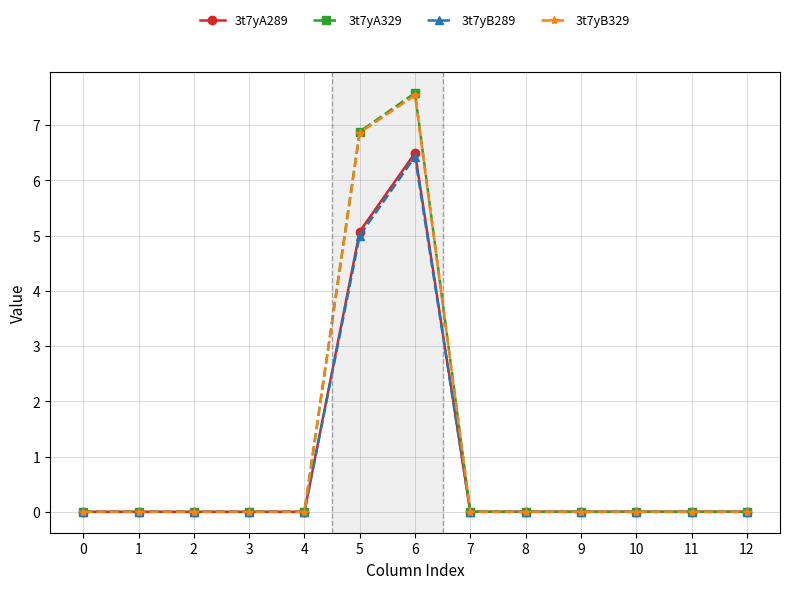

Reading left to right, extract all data points from this chart.

3t7yA289: 0=0.0	1=0.0	2=0.0	3=0.0	4=0.0	5=5.1	6=6.5	7=0.0	8=0.0	9=0.0	10=0.0	11=0.0	12=0.0
3t7yA329: 0=0.0	1=0.0	2=0.0	3=0.0	4=0.0	5=6.9	6=7.6	7=0.0	8=0.0	9=0.0	10=0.0	11=0.0	12=0.0
3t7yB289: 0=0.0	1=0.0	2=0.0	3=0.0	4=0.0	5=5.0	6=6.4	7=0.0	8=0.0	9=0.0	10=0.0	11=0.0	12=0.0
3t7yB329: 0=0.0	1=0.0	2=0.0	3=0.0	4=0.0	5=6.9	6=7.5	7=0.0	8=0.0	9=0.0	10=0.0	11=0.0	12=0.0